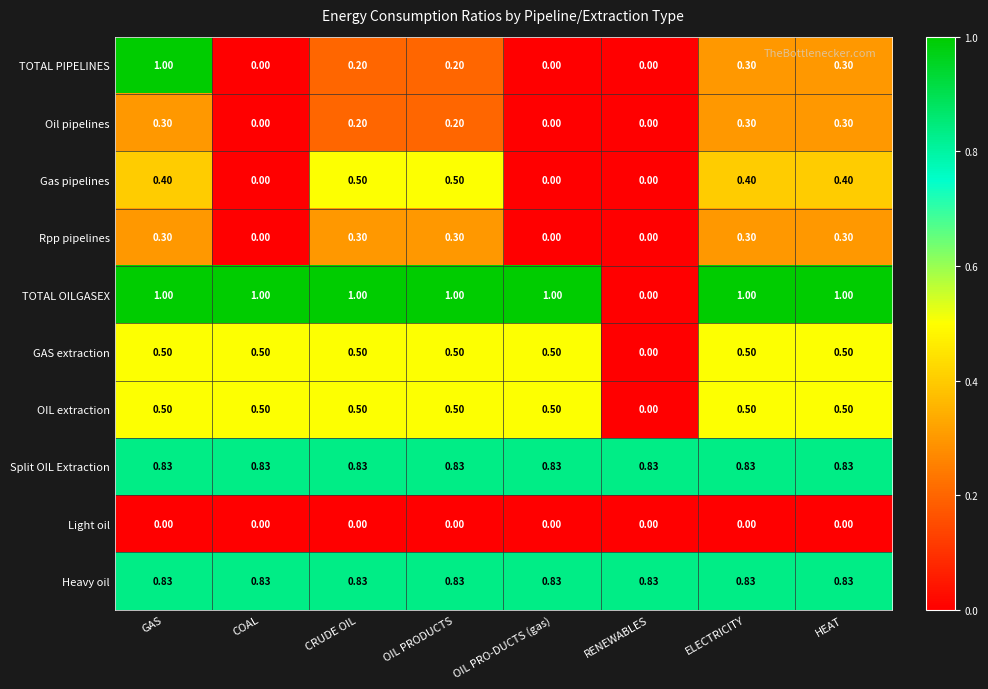

Between RENEWABLES and HEAT, which series saw the biggest shift?

TOTAL OILGASEX